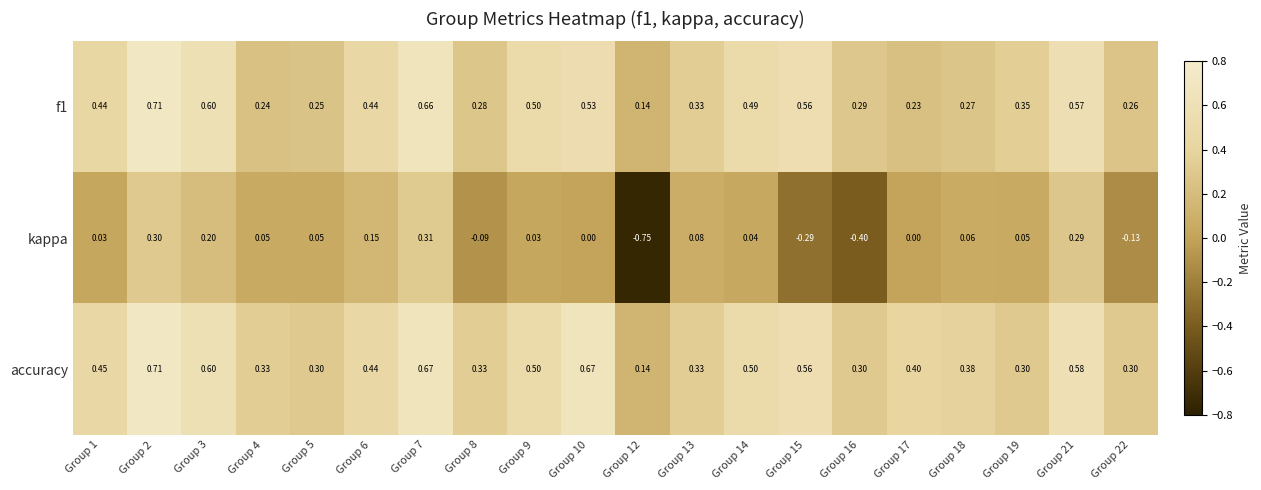

Which series changed the most between Group 10 and Group 13?

accuracy